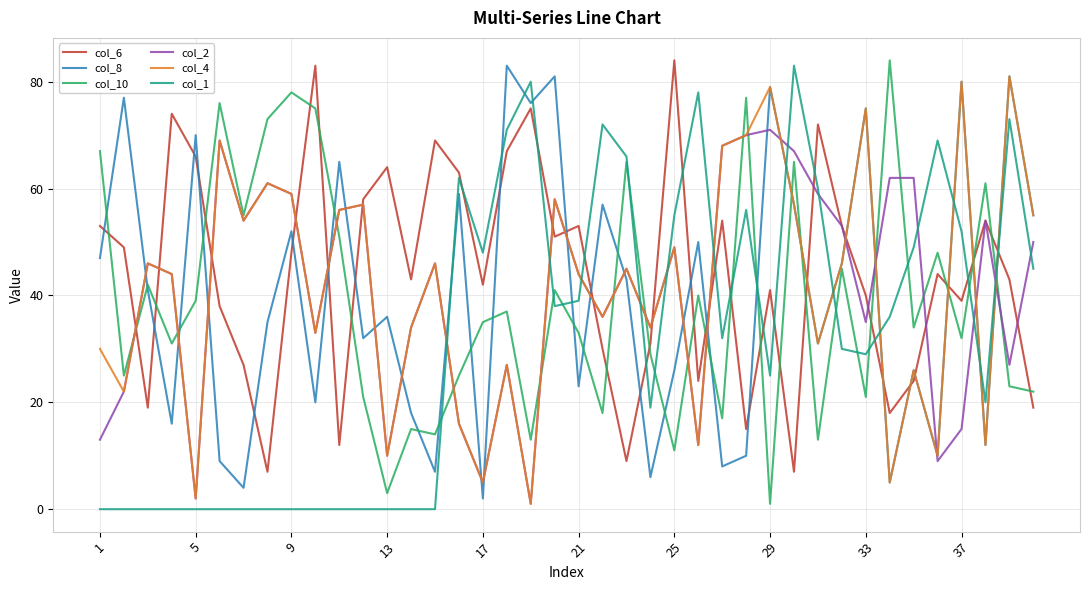

What is the sum of all col_6 values?

1762